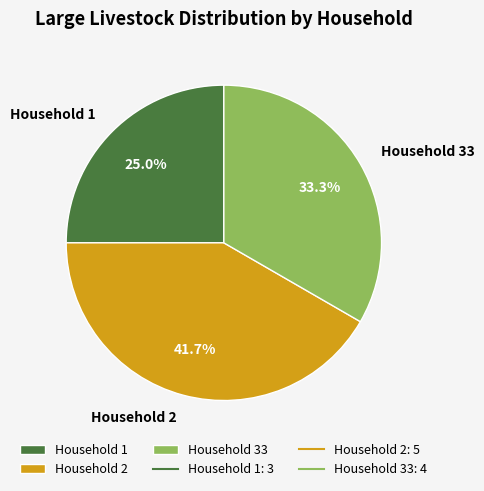

Between Household 2 and Household 33, which is larger?

Household 2